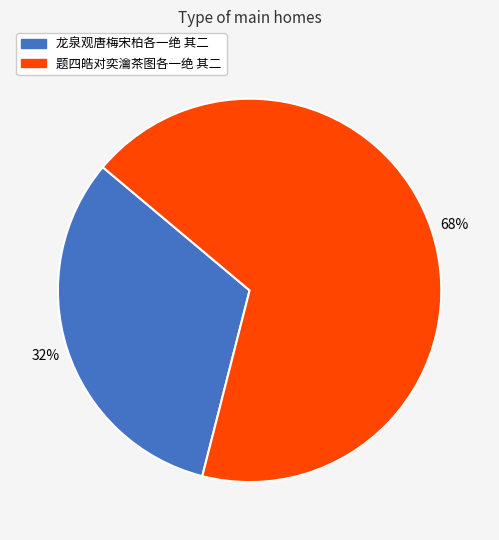

What is the largest slice in the pie chart?

题四皓对奕瀹茶图各一绝 其二